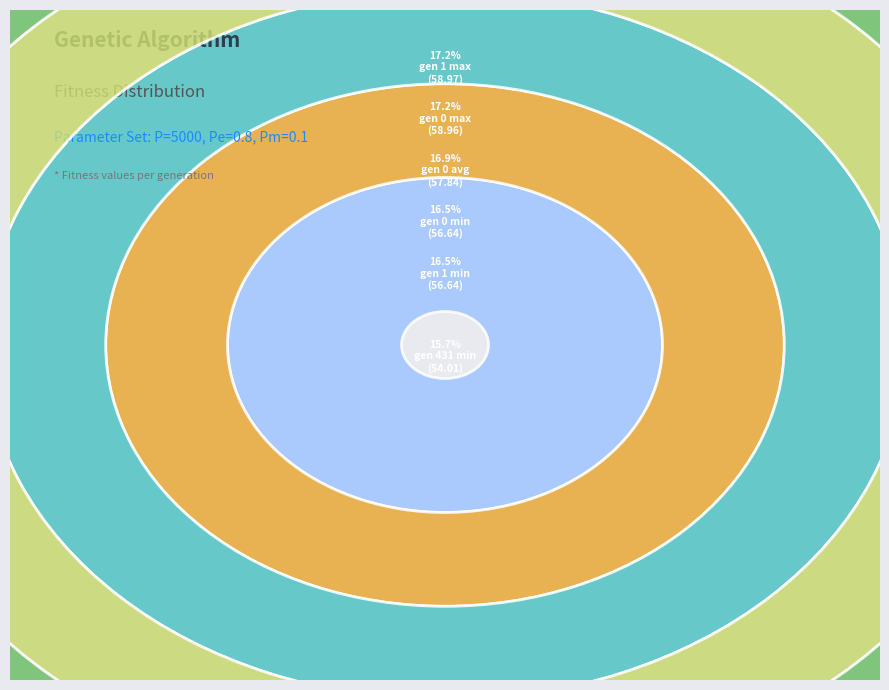

To the nearest percent, what portion does gen 0 avg represent?

17%